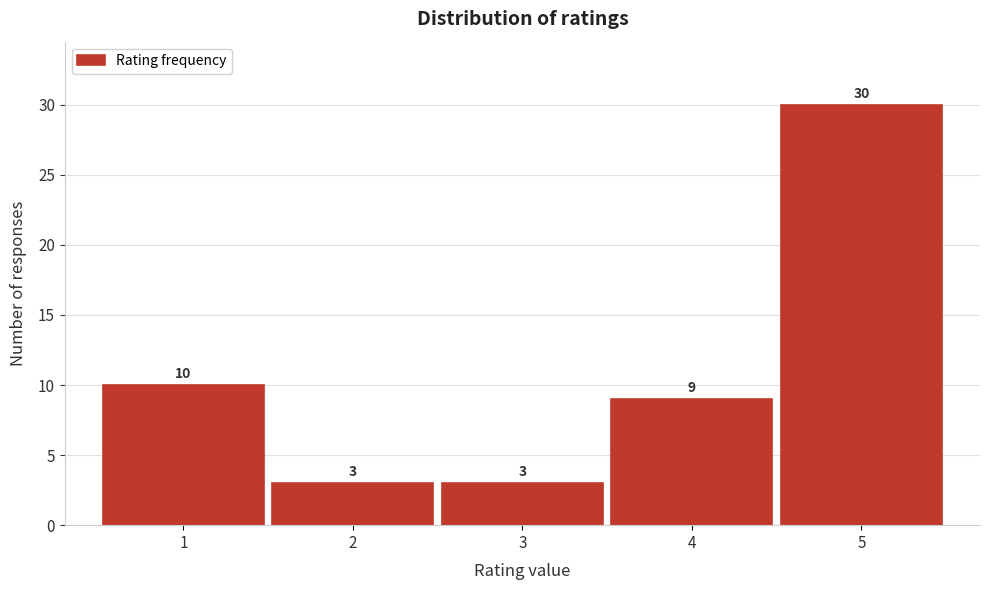

How tall is the bar that spans 0.5 to 1.5 on the x-axis?

10